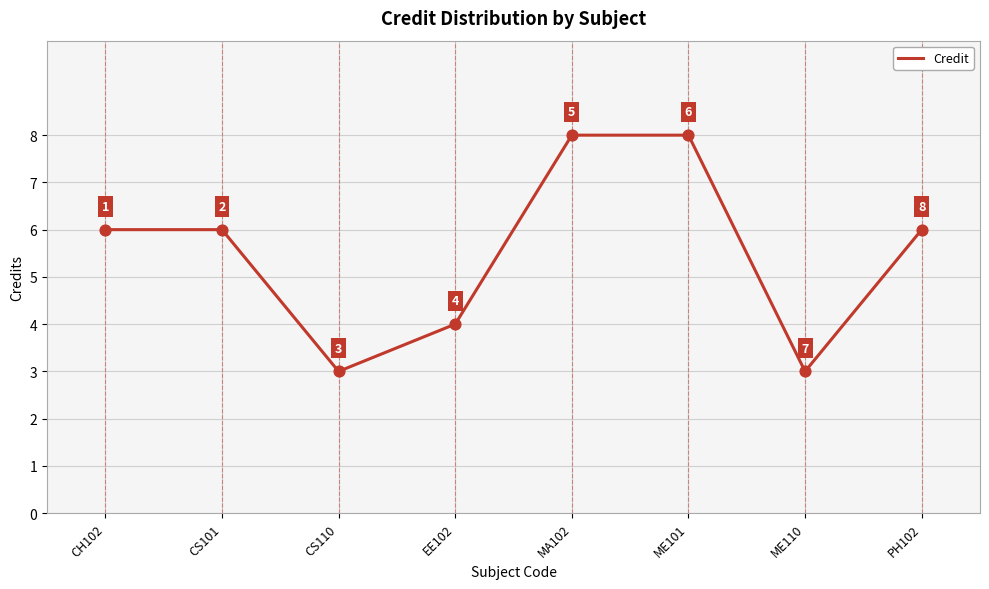

Which has a higher value, EE102 or ME101?

ME101